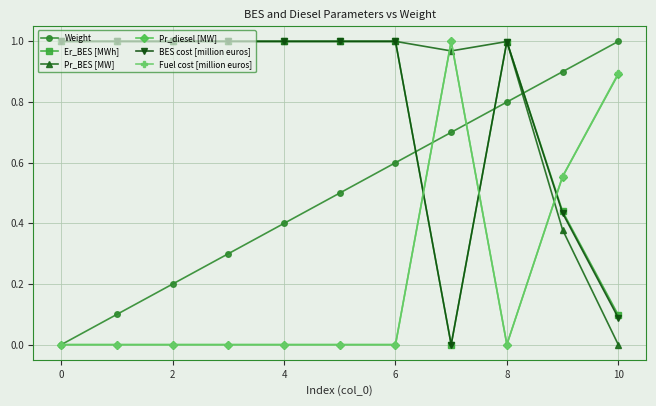

Count the number of categories in the chart.

11